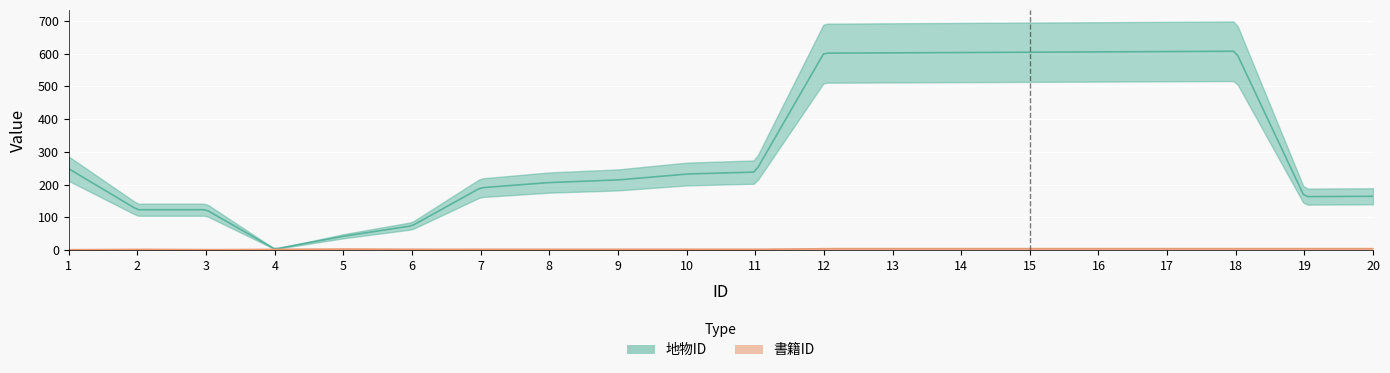

Rank the series at 8 from highest to lowest value.

地物ID, 書籍ID